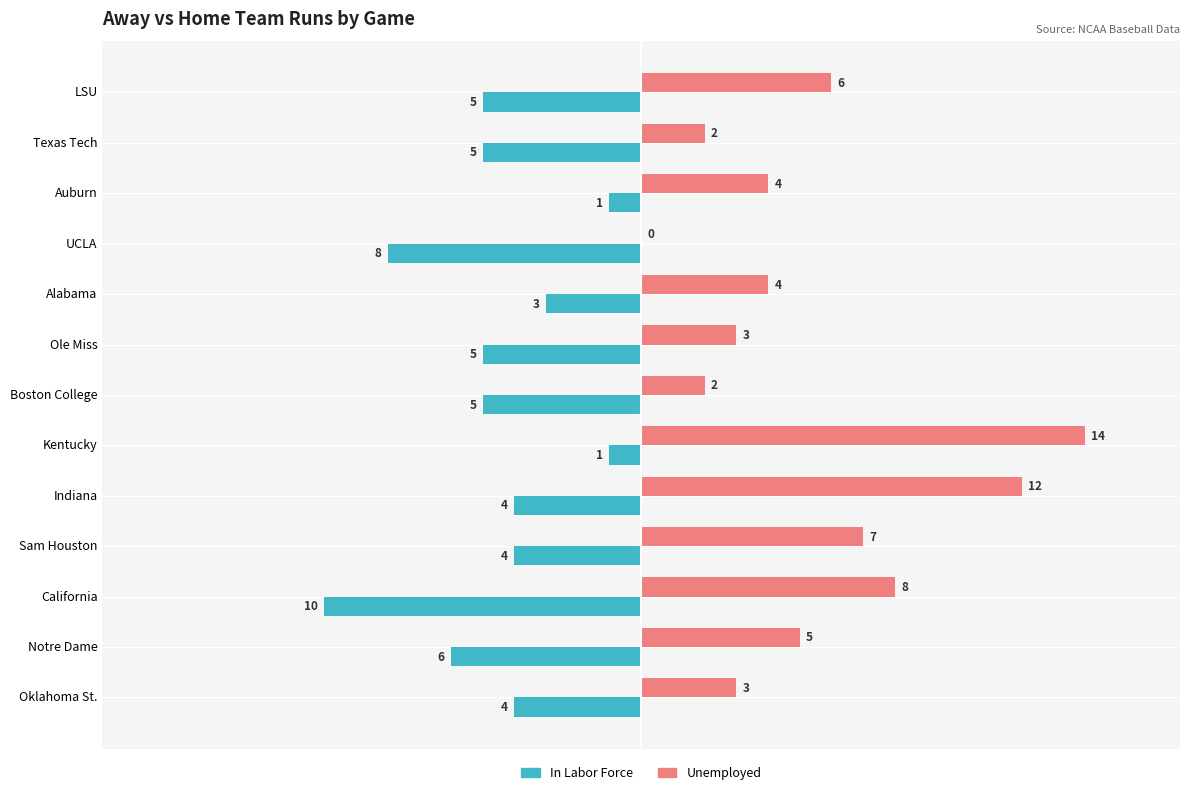

What is the greatest value displayed?

14